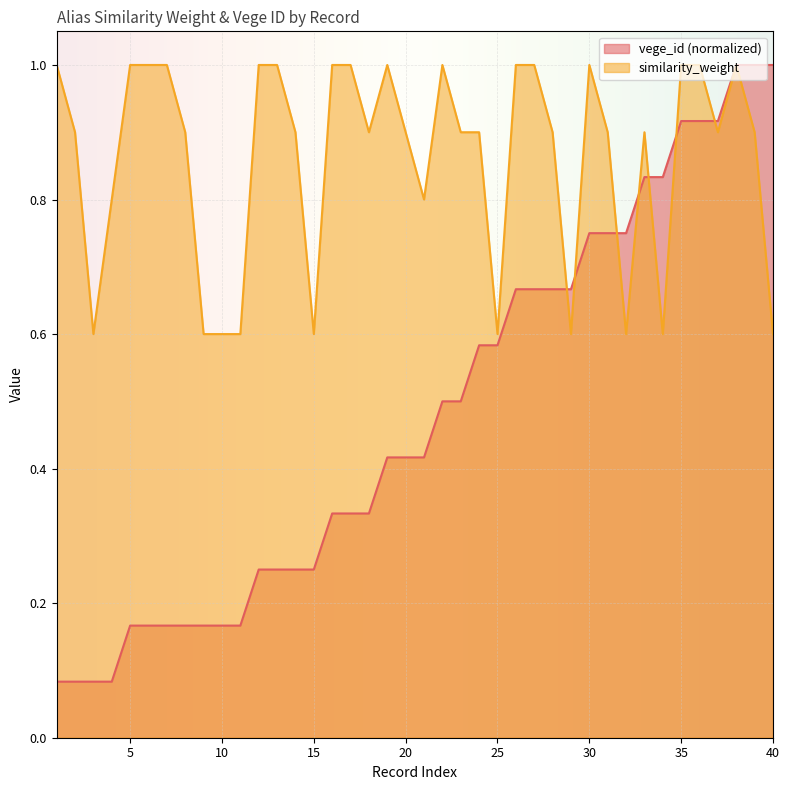

Between which two adjacent categories do vege_id and similarity_weight first intersect?

28 and 29